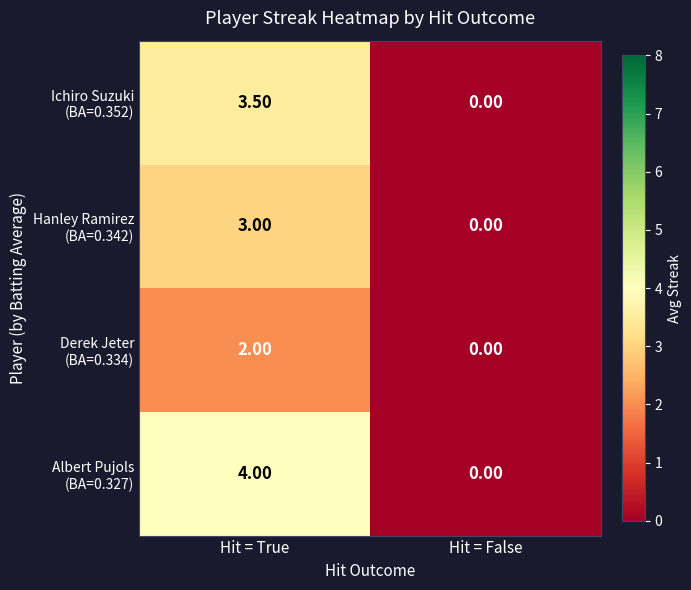

What is the difference between the highest and lowest values at Hit = True?

2.0